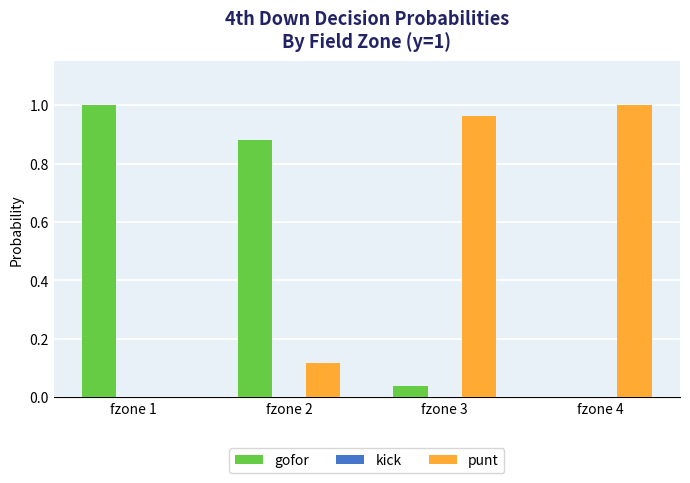

The punt series shows 1.5 at fzone 3. True or false?

False